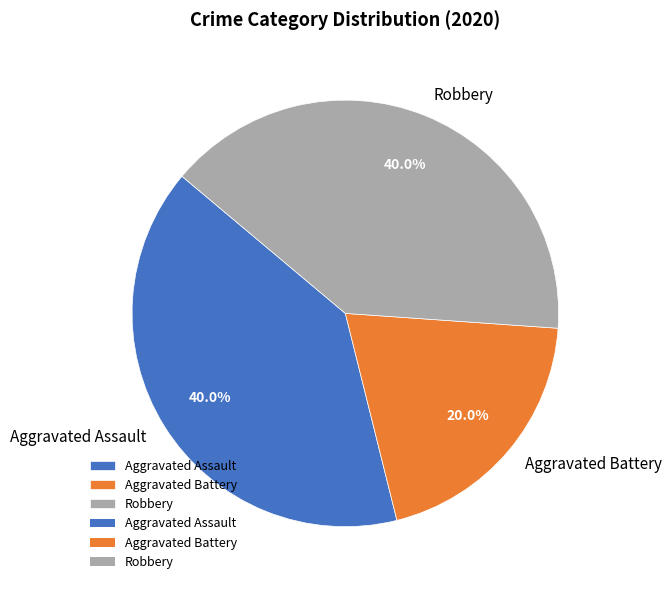

True or false: Robbery accounts for 28% of the total.

False